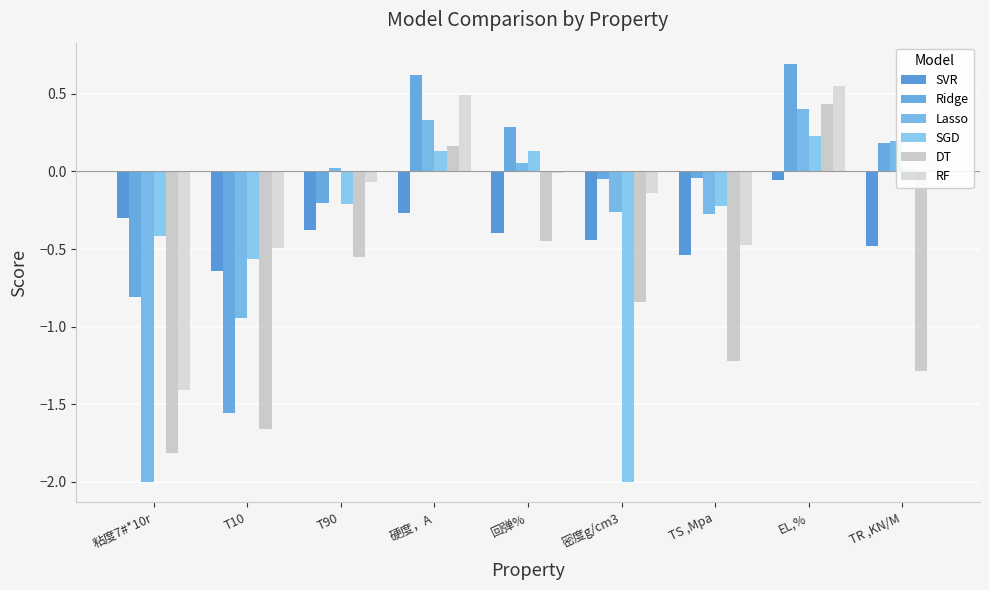

How many categories are shown in the chart?

9